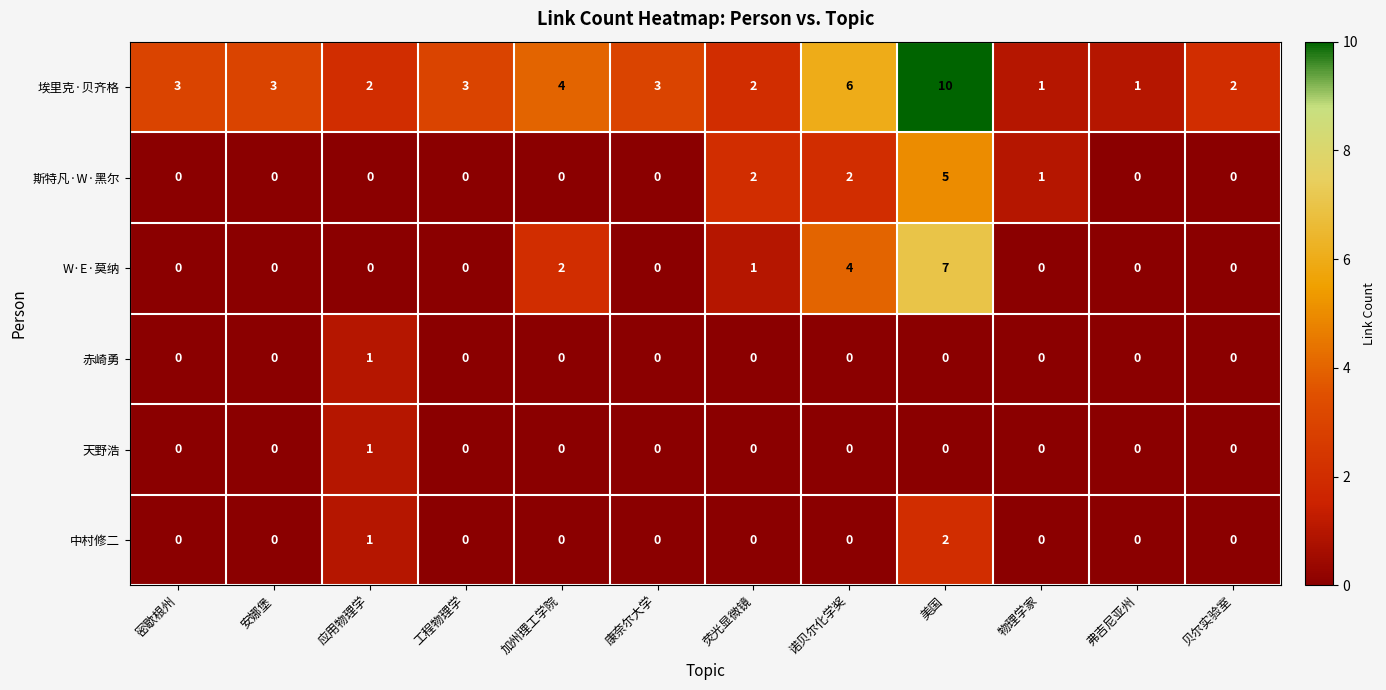

Is it true that 斯特凡·W·黑尔 equals -3 at 加州理工学院?

False